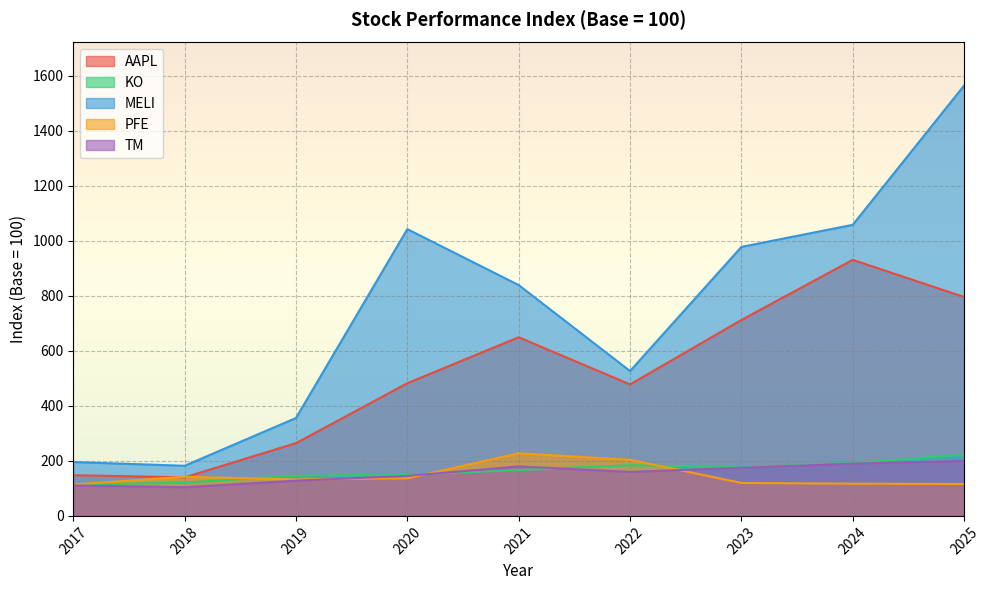

List the labels in order of KO value, smallest first.

2017, 2018, 2019, 2020, 2021, 2023, 2022, 2024, 2025